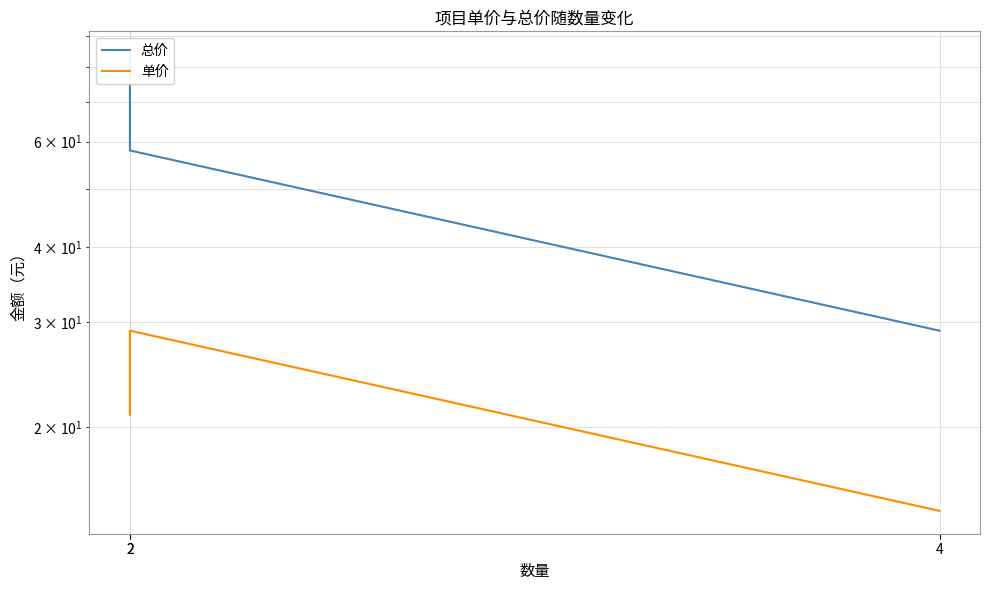

Count the 总价 values in the range 29 to 84.

3